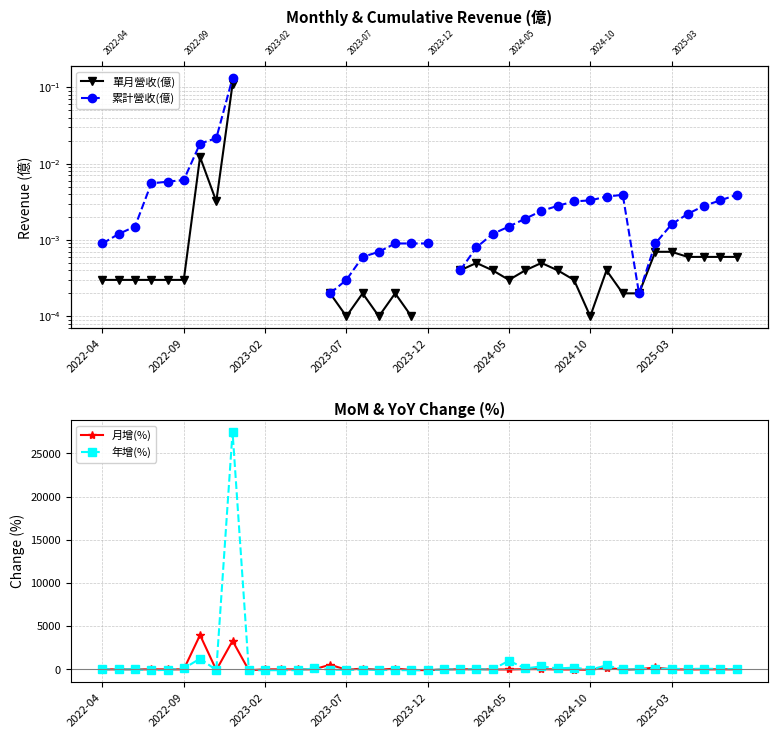

What are all the series names shown in the legend?

單月營收(億), 累計營收(億), 月增(%), 年增(%)